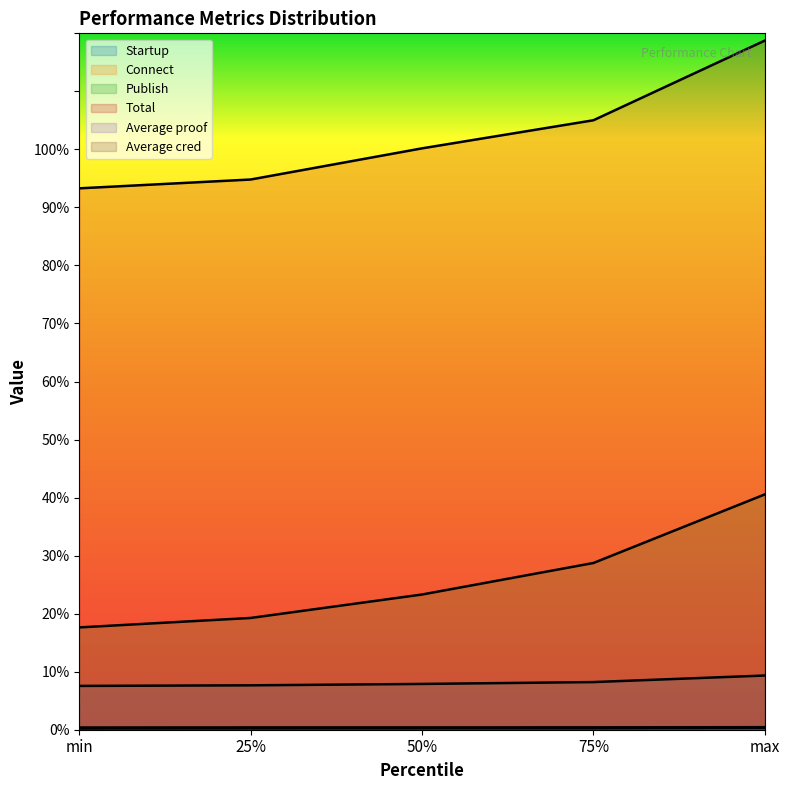

How many lines are shown in the chart?

6